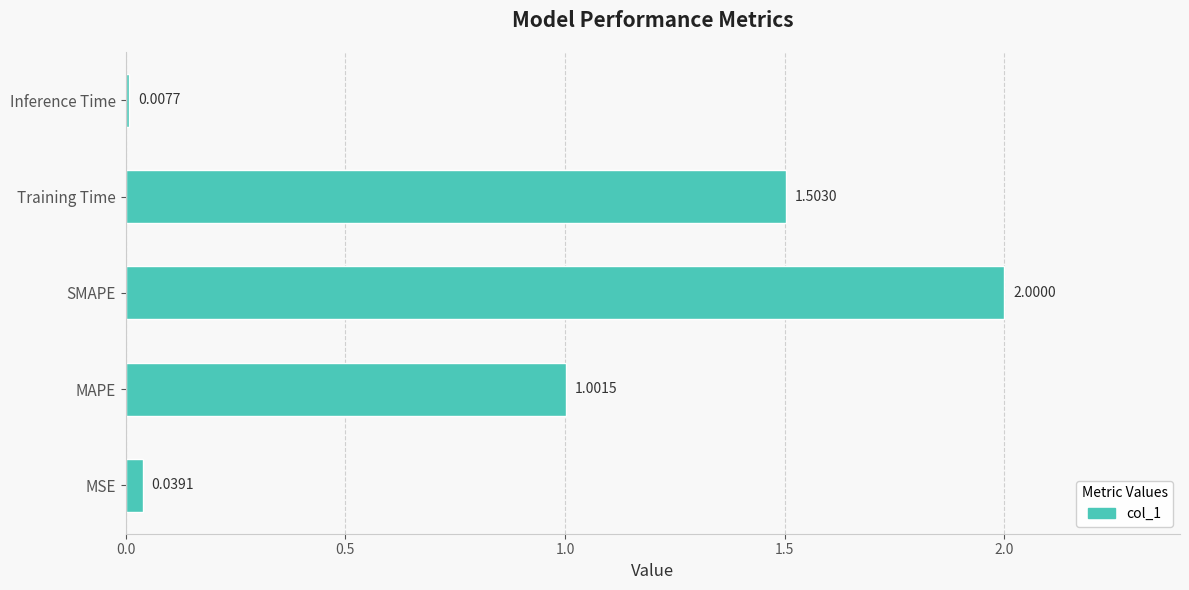

At which category does the chart reach its minimum across all series?

Inference Time